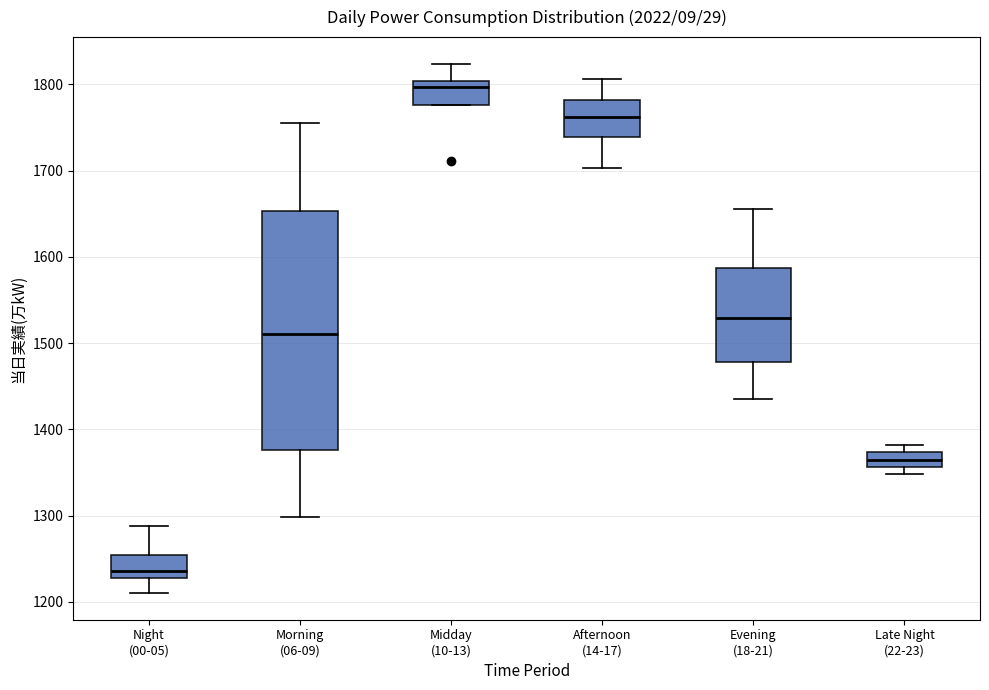

Which box is the tallest, from its lower edge to its upper edge?

Morning (06-09)